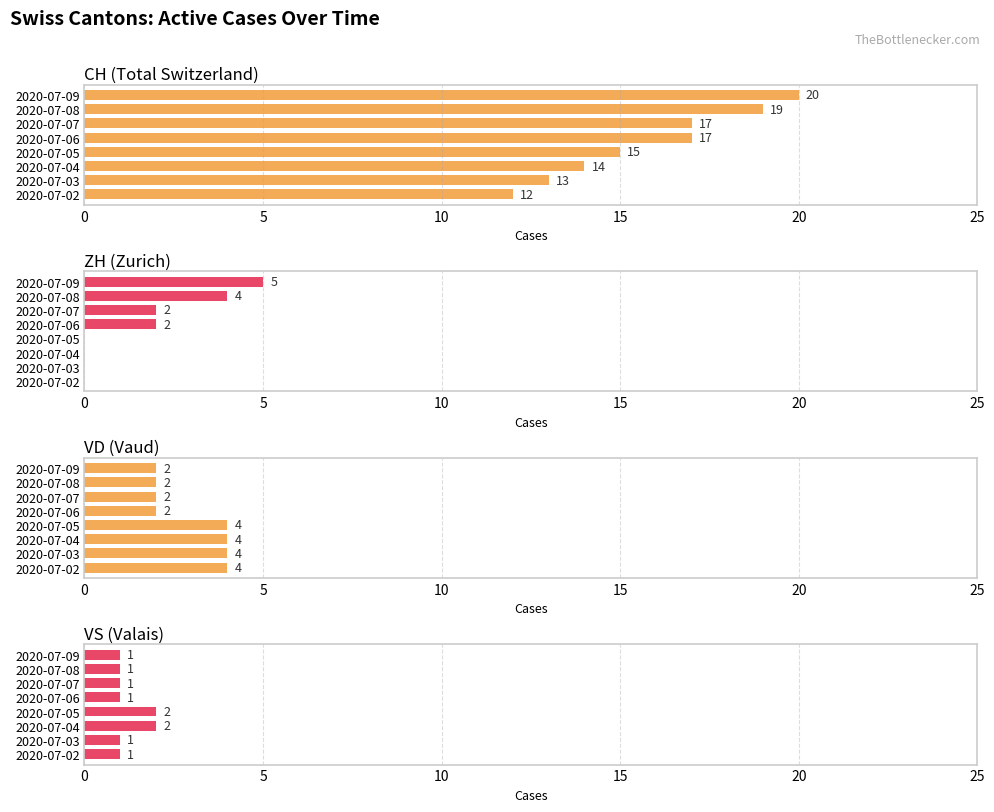

What is the sum of all VD (Vaud) values?

24